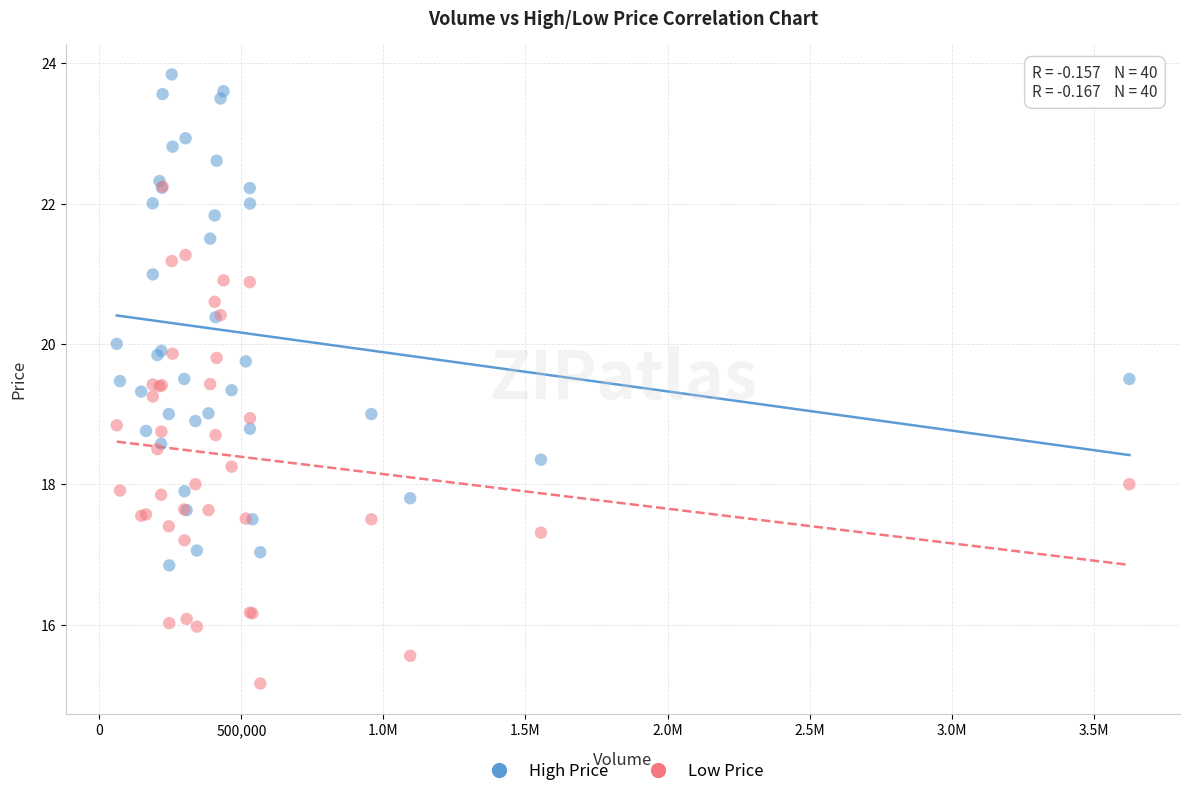

What are all the series names shown in the legend?

High Price, Low Price